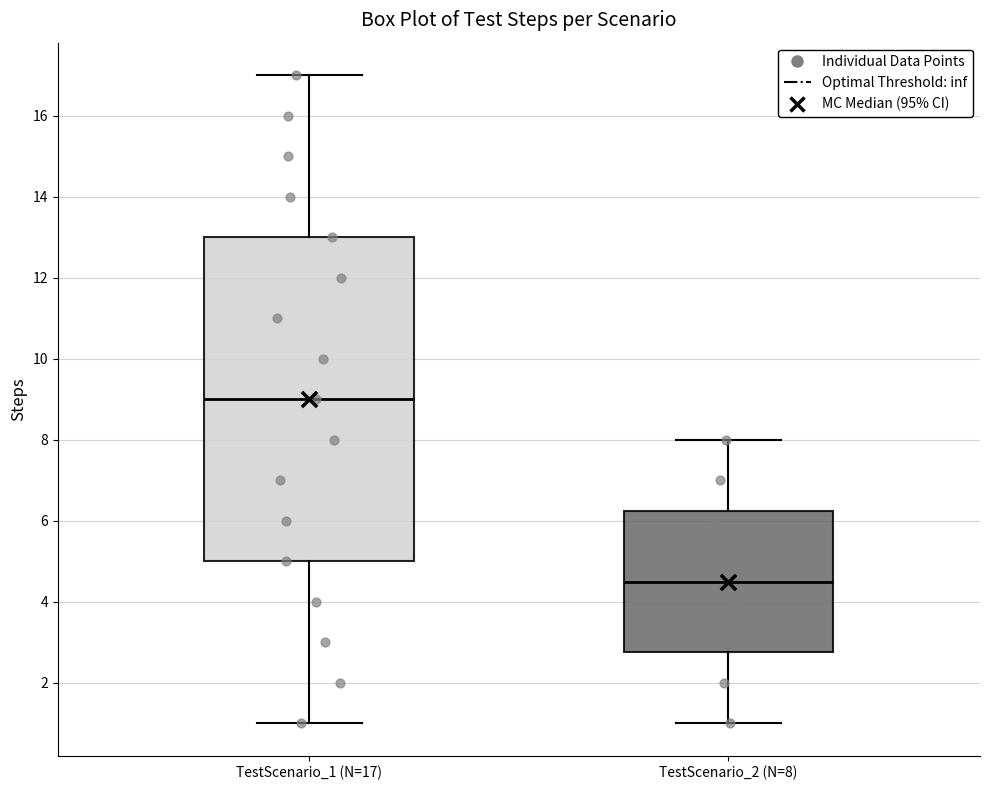

Reading left to right, transcribe this box plot: for each box, give where its median line is, the range the box spans, and where its two whiskers end, as read against the y-axis. The values are not printed on the chart, so give them approximately, as read against the axis.

TestScenario_1 (N=17): median 9.0, box 5.0 to 13.0, whiskers 1.0 to 17.0
TestScenario_2 (N=8): median 4.6, box 2.8 to 6.2, whiskers 1.0 to 8.0